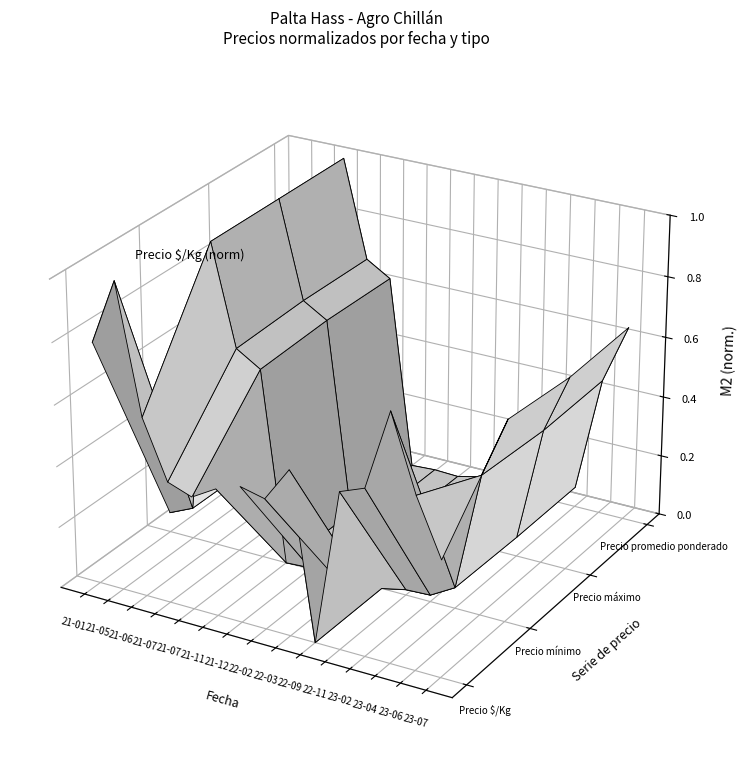

How many distinct data groups are displayed?

4